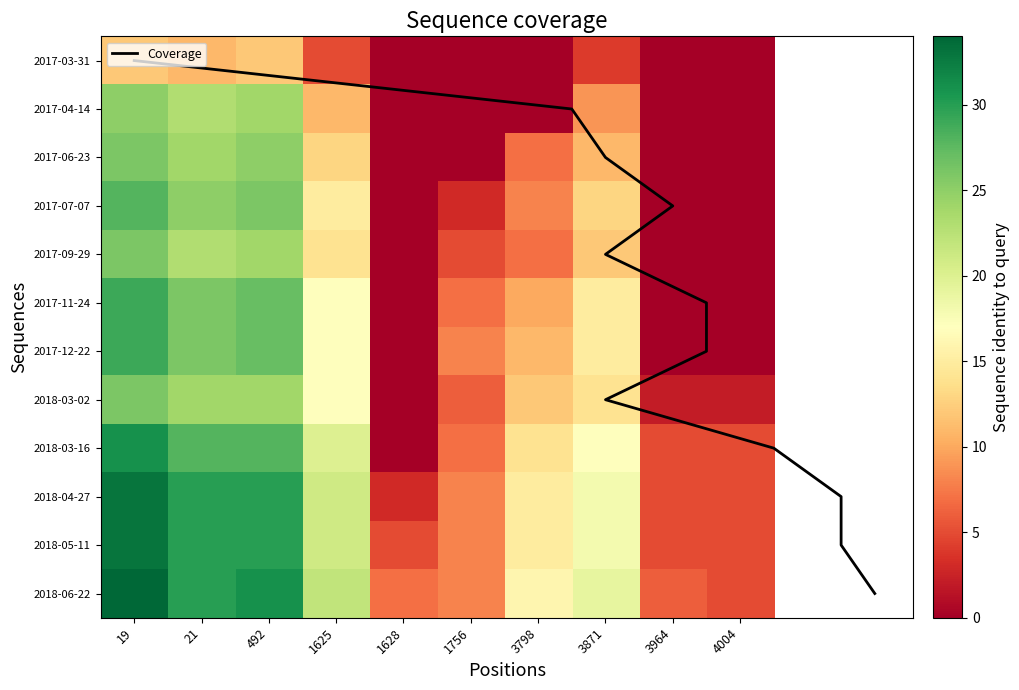

True or false: 2017-03-31 has a value of 0 at 1628.

True